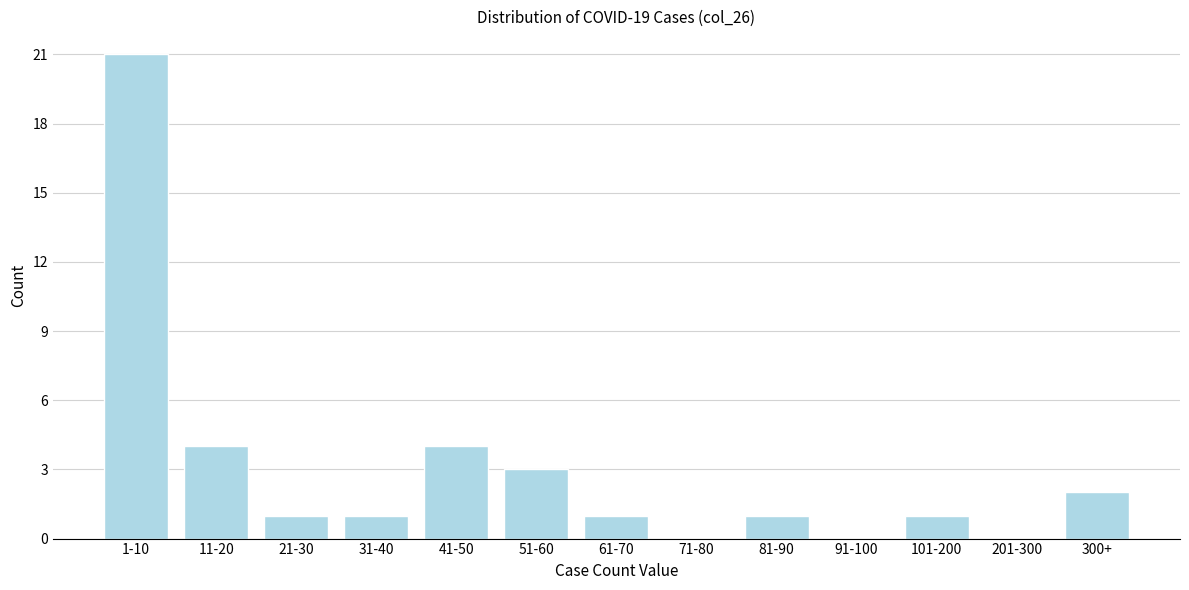

Reading left to right, what are all the values shown in this chart?

1-10=21	11-20=4	21-30=1	31-40=1	41-50=4	51-60=3	61-70=1	71-80=0	81-90=1	91-100=0	101-200=1	201-300=0	300+=2